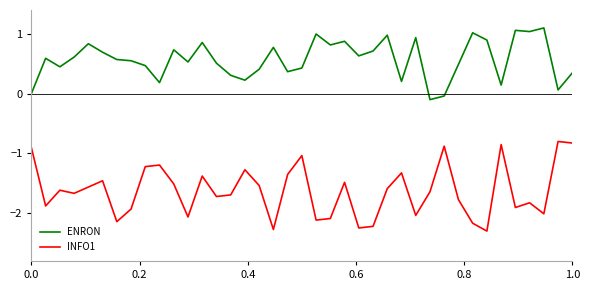

List the series in order of their overall mean, lowest first.

INFO1, ENRON